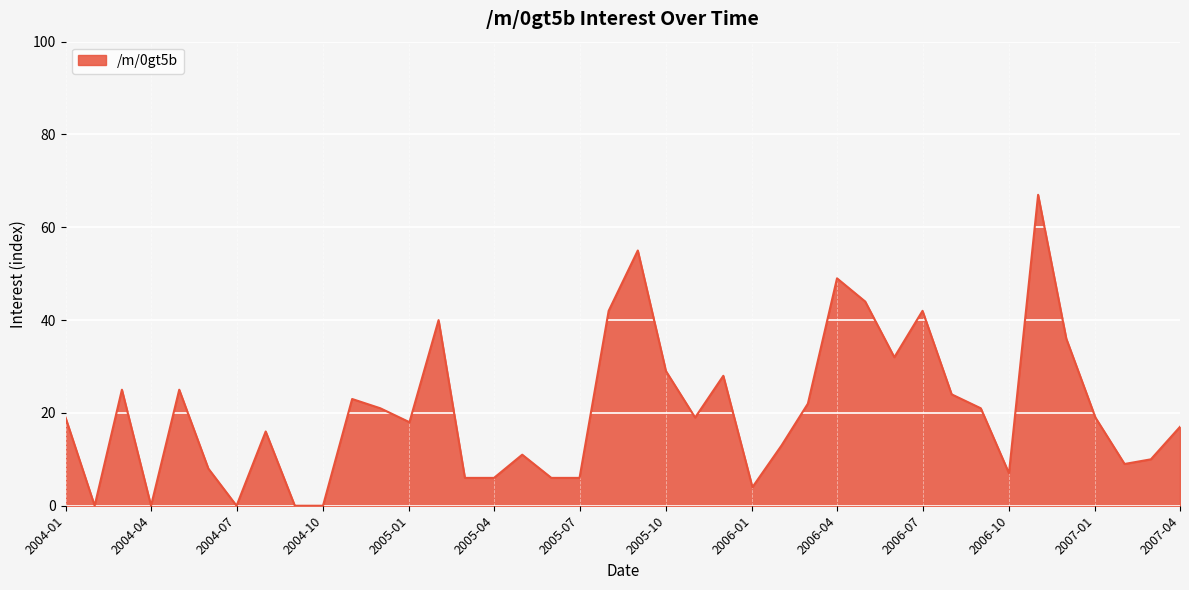

What is the greatest value displayed?

67